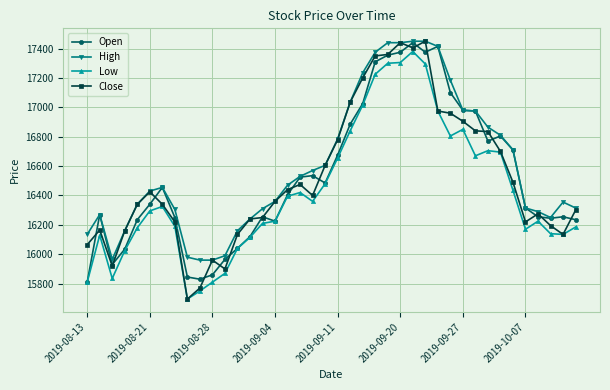

What is the highest value of the Low series?

17380